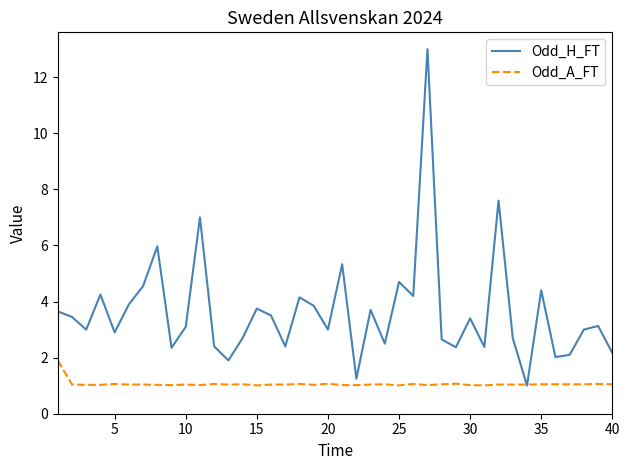

What is the maximum value shown in the chart?

13.0